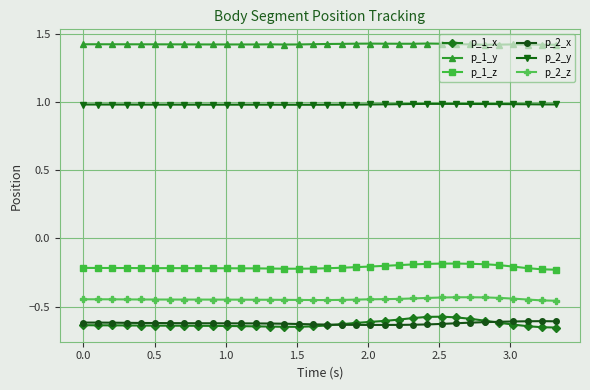

True or false: p_2_x and p_2_z cross at least once.

False